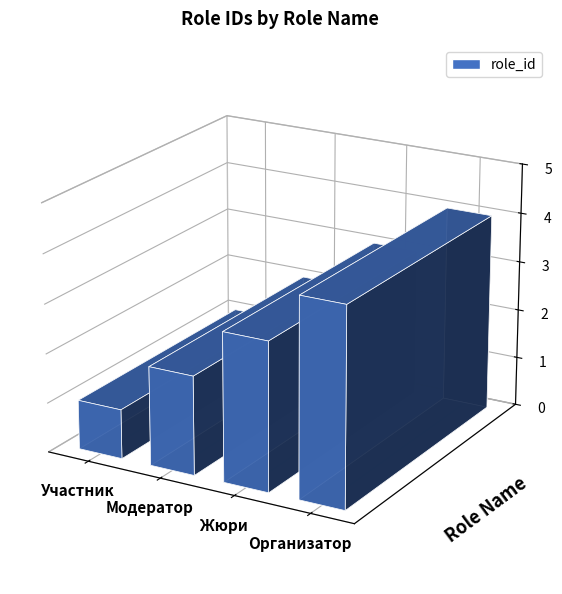

What is the label of the 1st bar from the left?

Участник